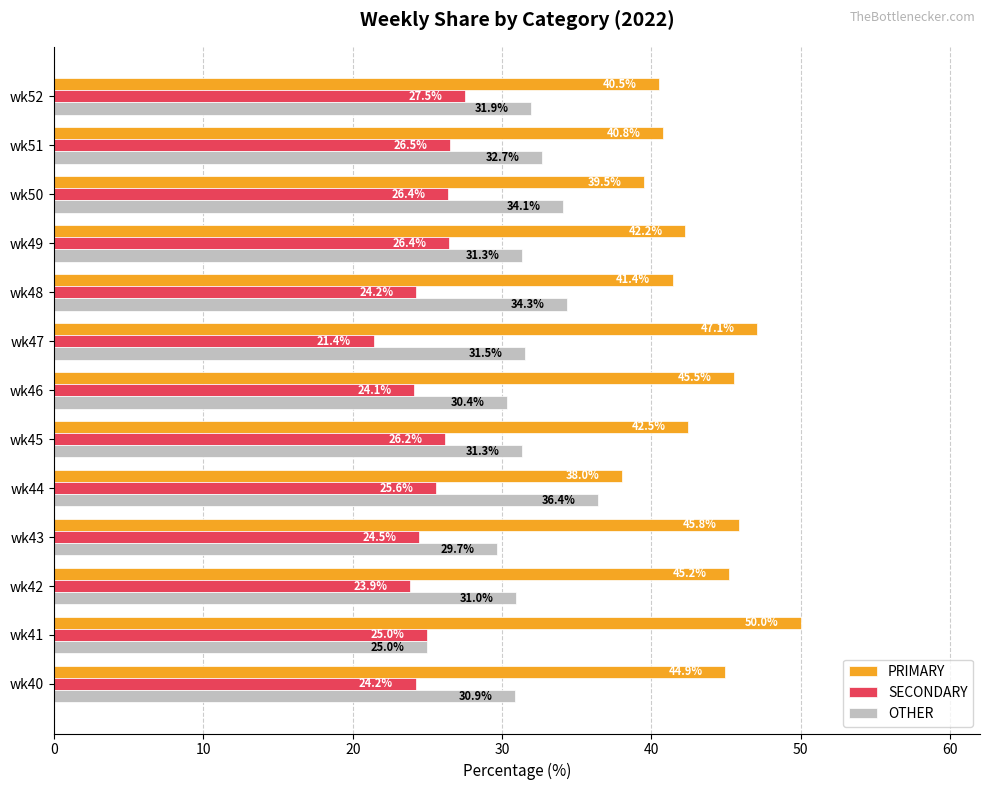

What is the difference between the maximum and minimum values in the OTHER series?

11.4